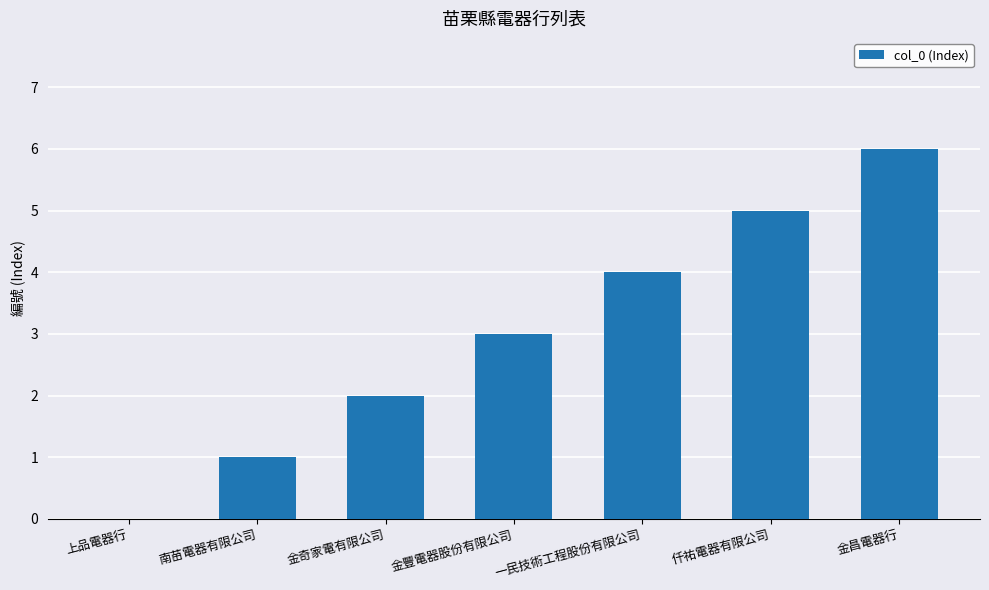

What is the sum of the values at 金昌電器行 and 上品電器行?

6